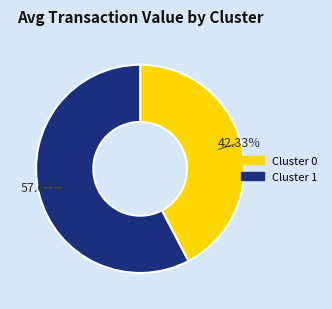

What is the largest slice in the pie chart?

Cluster 1